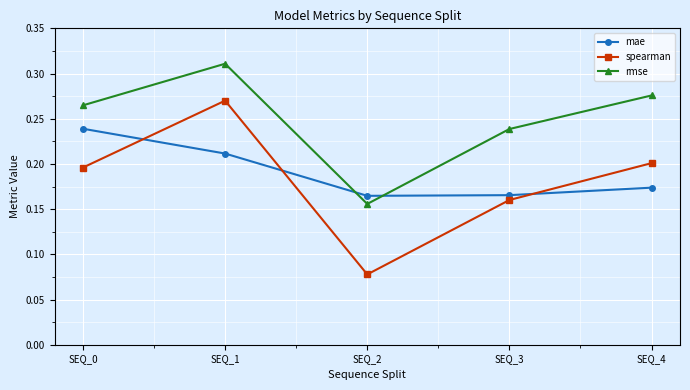

Is this an area chart (filled region under the line)?

No